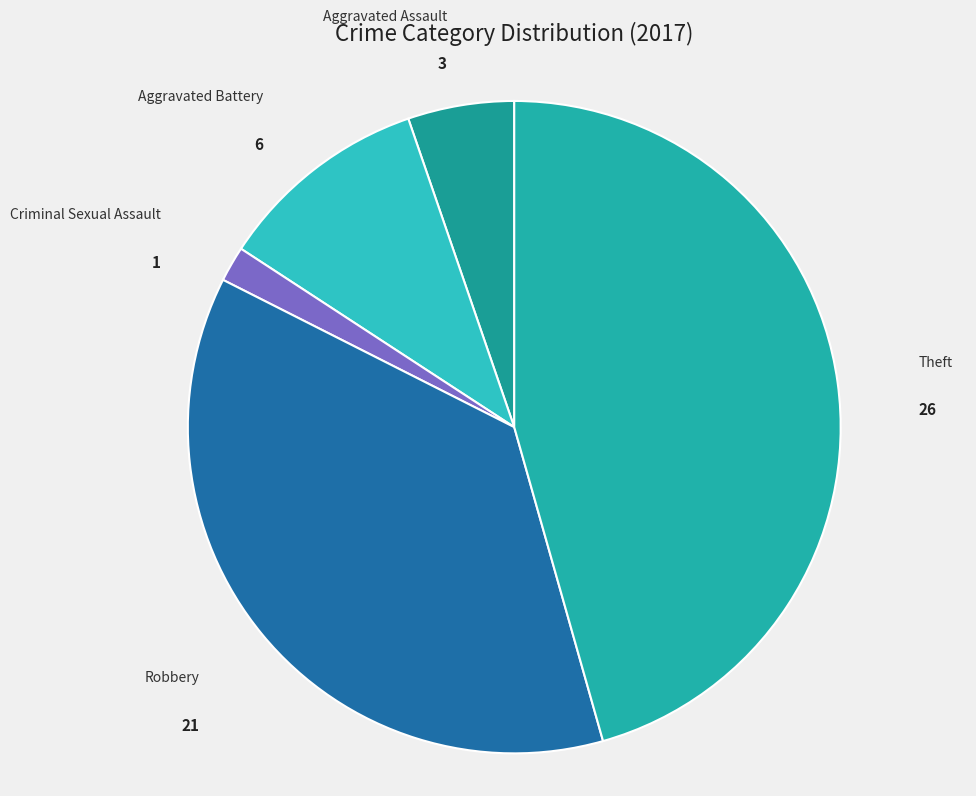

What is the ratio of the value at Robbery to the value at Criminal Sexual Assault?

21.0